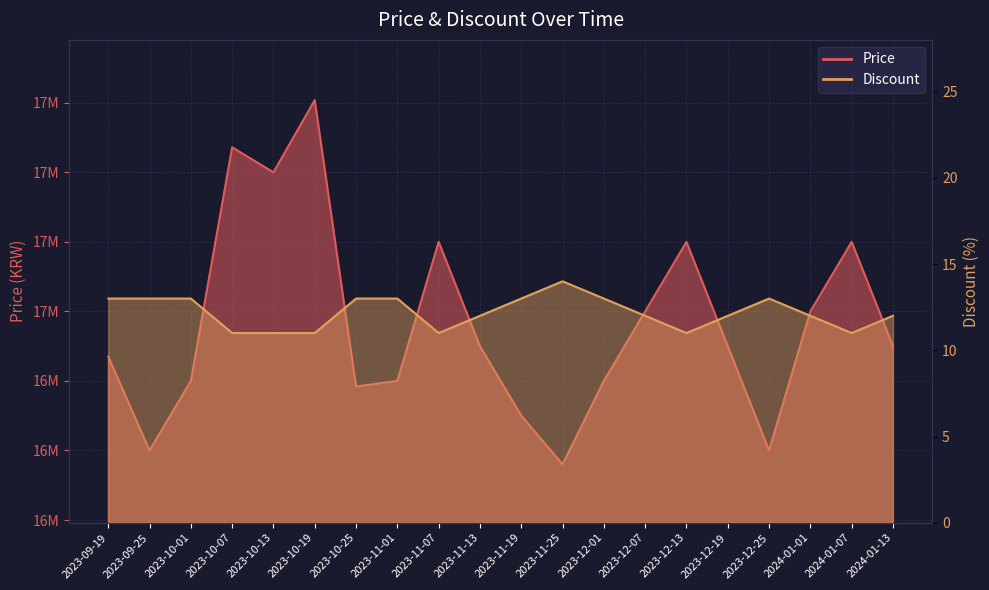

What is the lowest value of the Price series?

16780000